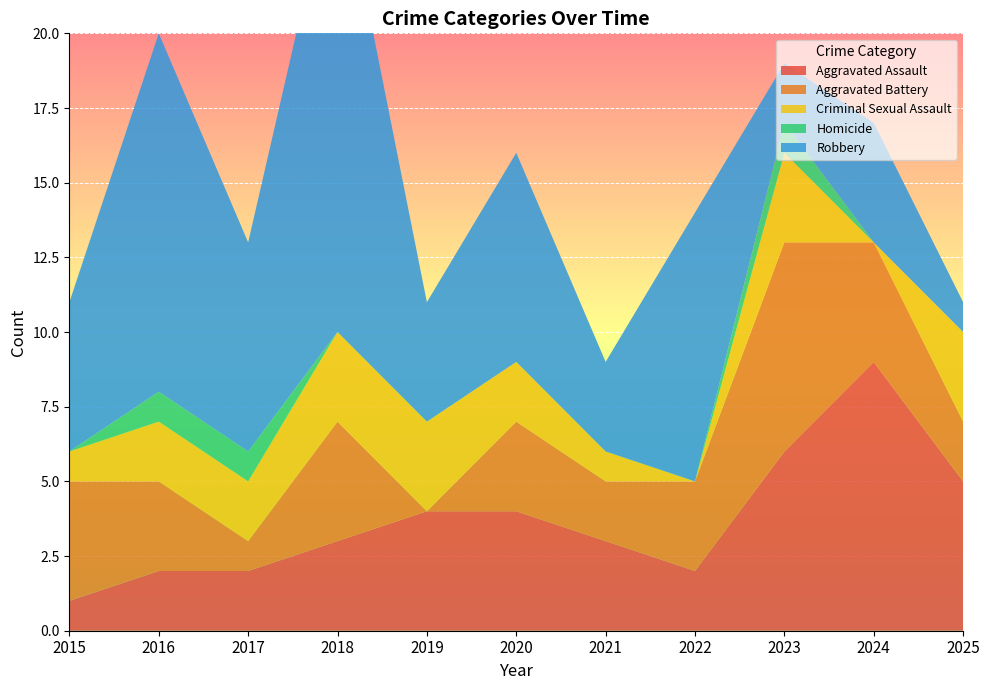

Reading left to right, extract all data points from this chart.

Aggravated Assault: 1	2	2	3	4	4	3	2	6	9	5
Aggravated Battery: 4	3	1	4	0	3	2	3	7	4	2
Criminal Sexual Assault: 1	2	2	3	3	2	1	0	3	0	3
Homicide: 0	1	1	0	0	0	0	0	1	0	0
Robbery: 5	12	7	16	4	7	3	9	2	4	1